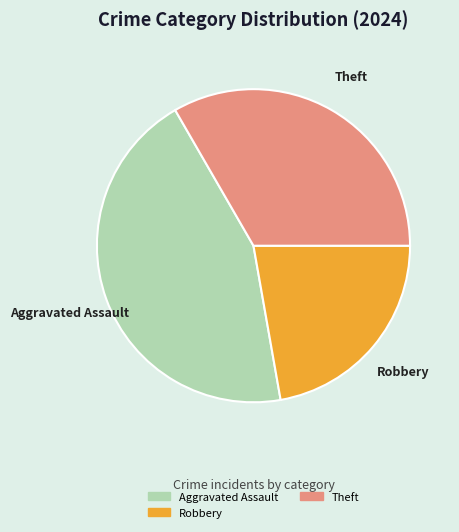

Approximately how many times larger is the value at Theft compared to Robbery?

1.5